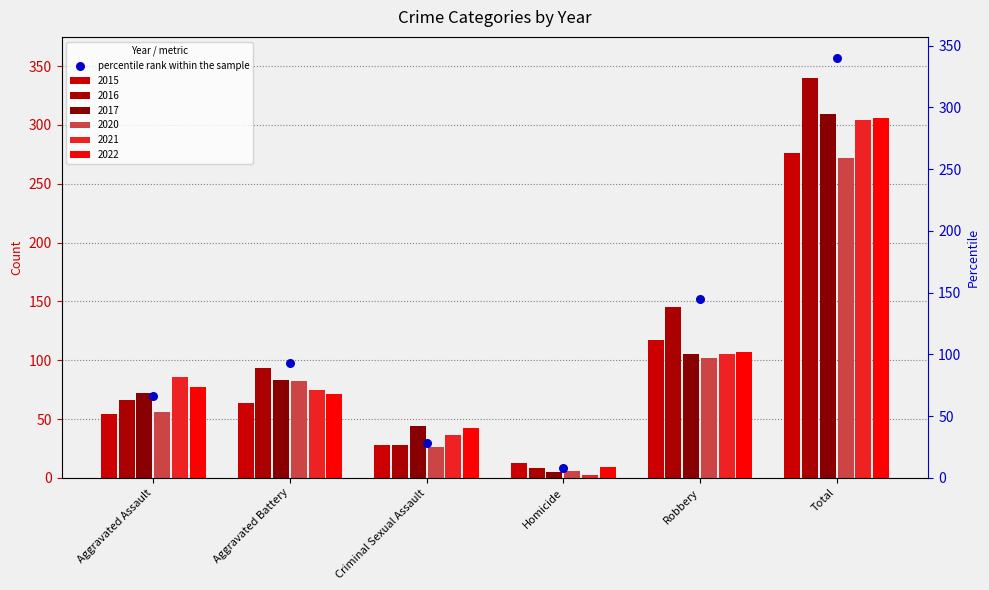

Which has a higher value, Criminal Sexual Assault or Aggravated Assault?

Aggravated Assault